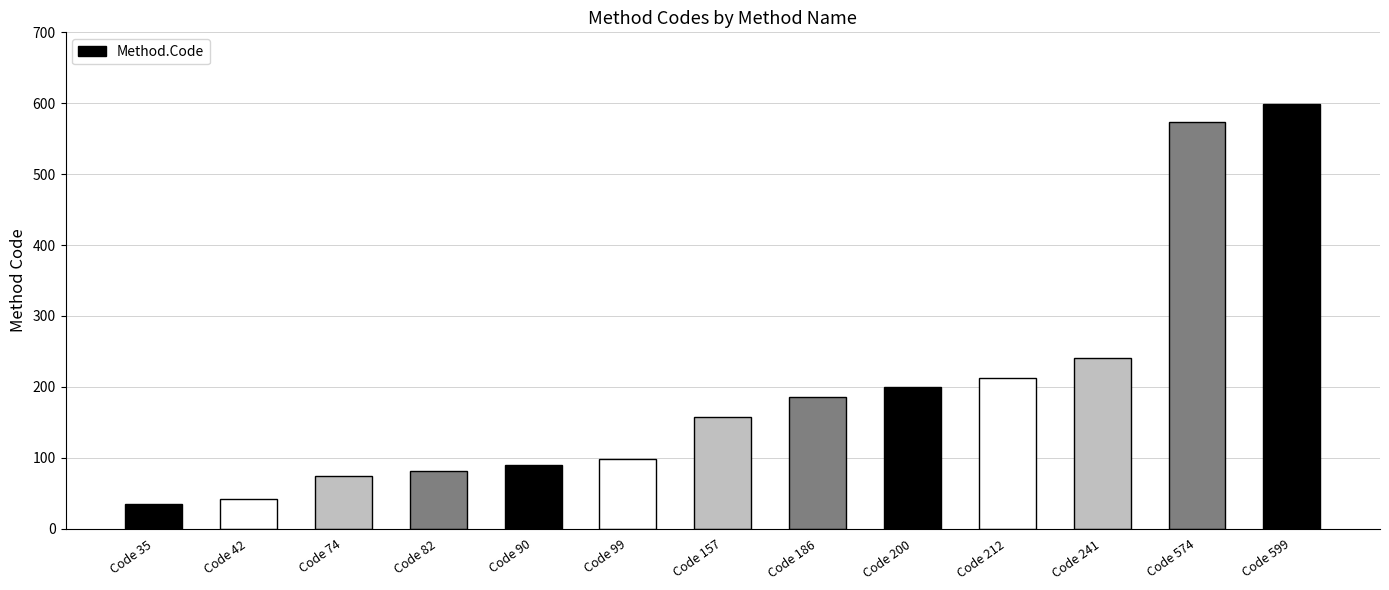

What is the maximum value shown in the chart?

599